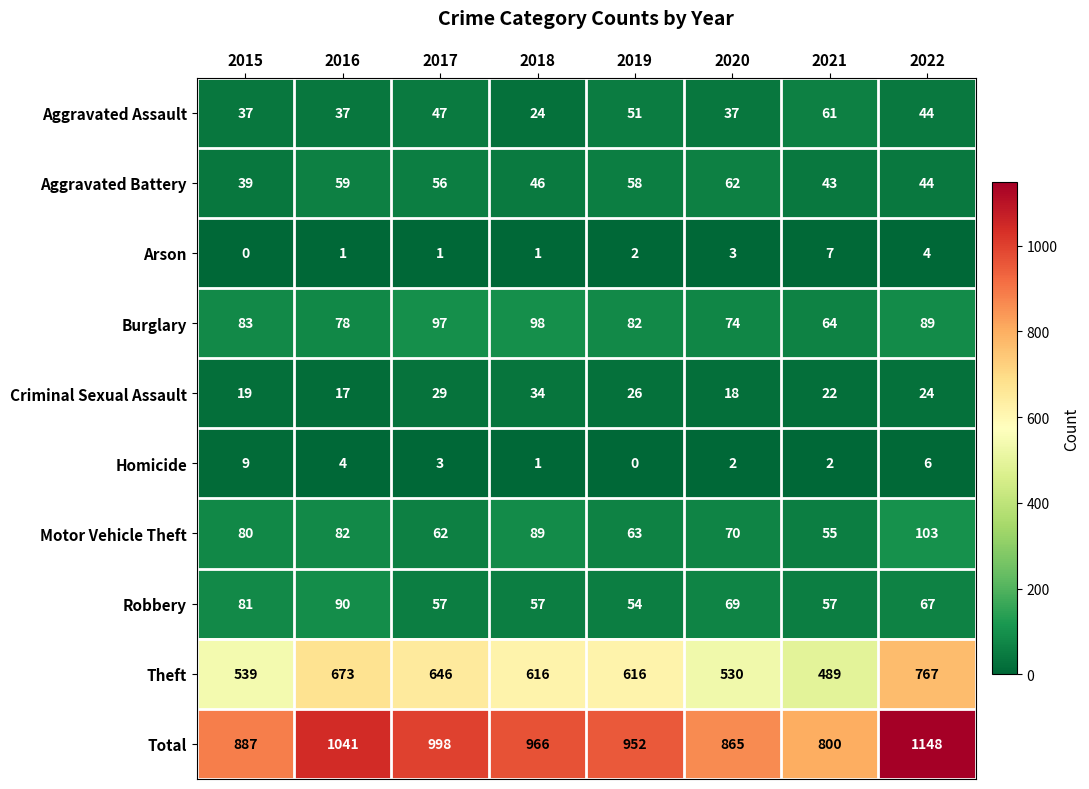

List the series in order of their peak value, highest first.

Total, Theft, Motor Vehicle Theft, Burglary, Robbery, Aggravated Battery, Aggravated Assault, Criminal Sexual Assault, Homicide, Arson